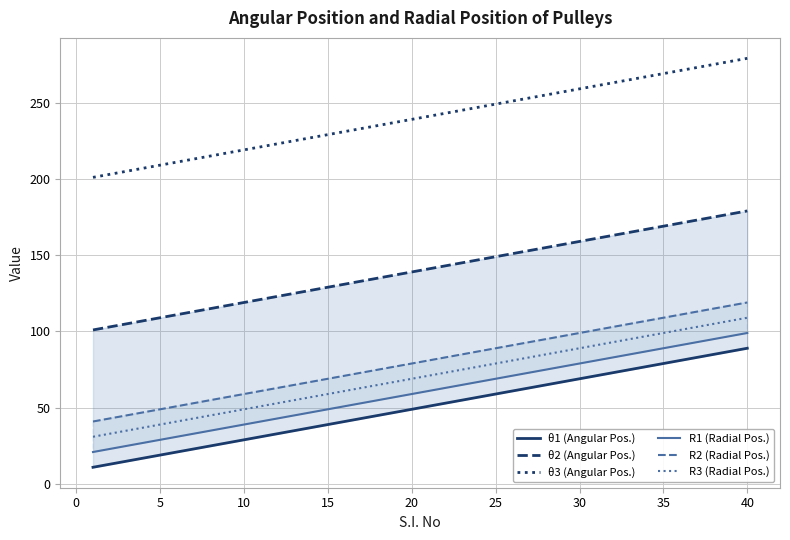

Which series has the largest total across all categories?

θ3 (Angular Pos.)